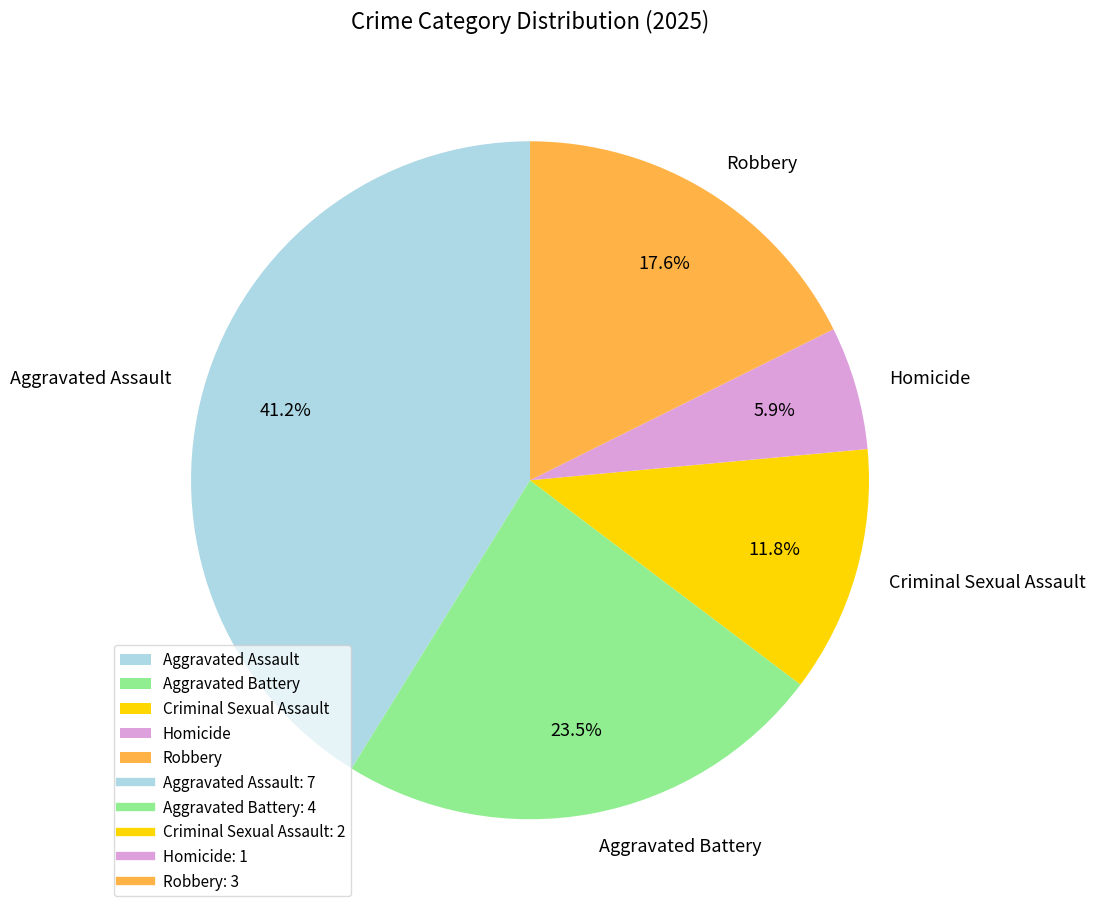

Which slice is the smallest?

Homicide